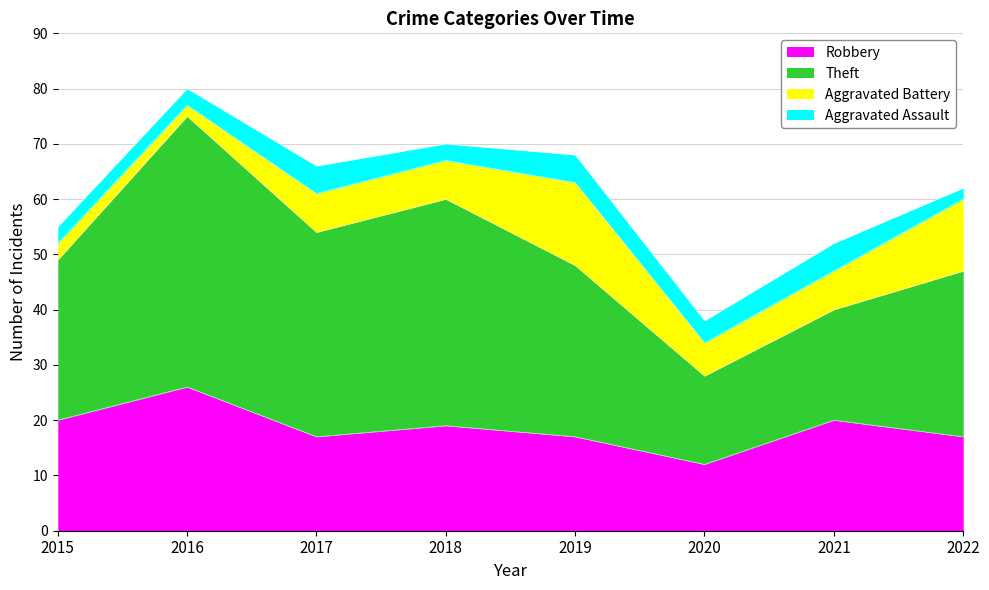

At which label does Aggravated Assault reach its peak?

2017